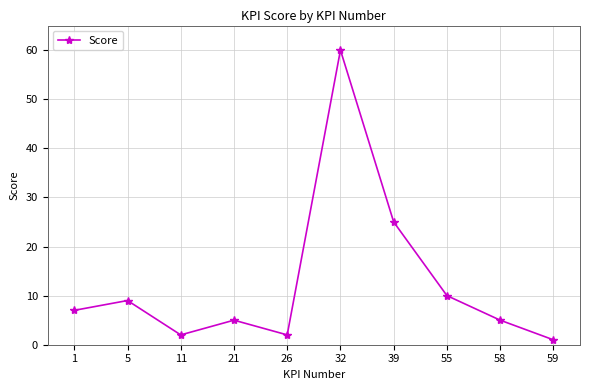

How many lines are shown in the chart?

1